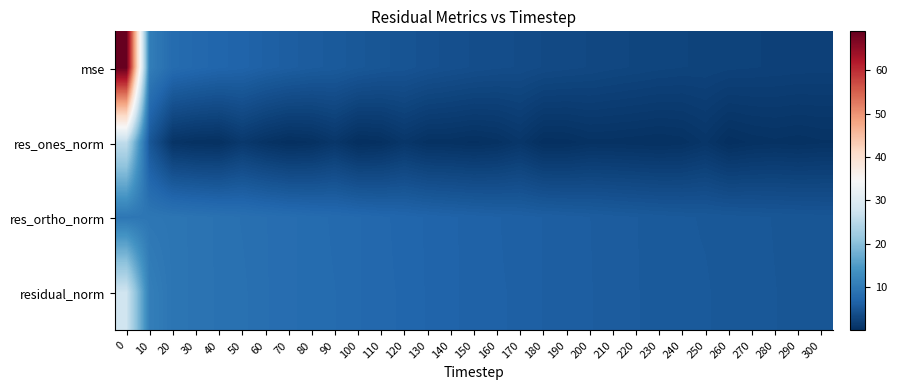

Reading right to left, extract all data points from this chart.

mse: 300=2.3	290=2.3	280=2.4	270=2.5	260=2.5	250=2.7	240=2.7	230=2.8	220=2.9	210=3.1	200=3.2	190=3.3	180=3.5	170=3.7	160=3.8	150=4.0	140=4.2	130=4.4	120=4.8	110=4.9	100=5.2	90=5.6	80=5.7	70=6.1	60=6.4	50=6.9	40=7.1	30=7.5	20=7.9	10=10.6	0=68.9
res_ones_norm: 300=0.5	290=0.3	280=0.5	270=0.3	260=0.1	250=0.9	240=0.4	230=0.3	220=0.3	210=0.4	200=0.4	190=0.1	180=0.1	170=1.0	160=0.4	150=0.2	140=0.4	130=0.4	120=1.0	110=0.2	100=0.0	90=1.0	80=0.3	70=0.1	60=0.6	50=1.3	40=0.3	30=0.3	20=0.7	10=5.1	0=25.8
res_ortho_norm: 300=5.0	290=5.0	280=5.1	270=5.2	260=5.3	250=5.4	240=5.4	230=5.5	220=5.7	210=5.8	200=5.9	190=6.1	180=6.2	170=6.3	160=6.5	150=6.6	140=6.8	130=7.0	120=7.2	110=7.3	100=7.6	90=7.8	80=7.9	70=8.2	60=8.4	50=8.6	40=8.8	30=9.1	20=9.3	10=9.5	0=9.6
residual_norm: 300=5.0	290=5.1	280=5.1	270=5.2	260=5.3	250=5.4	240=5.5	230=5.6	220=5.7	210=5.8	200=5.9	190=6.1	180=6.2	170=6.4	160=6.5	150=6.6	140=6.8	130=7.0	120=7.2	110=7.3	100=7.6	90=7.8	80=8.0	70=8.2	60=8.4	50=8.7	40=8.8	30=9.1	20=9.3	10=10.8	0=27.5